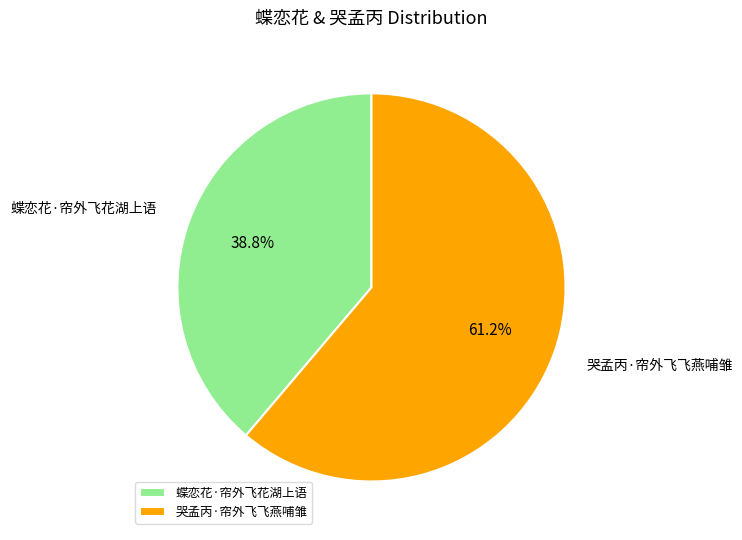

Which has a higher value, 哭孟丙·帘外飞飞燕哺雏 or 蝶恋花·帘外飞花湖上语?

哭孟丙·帘外飞飞燕哺雏